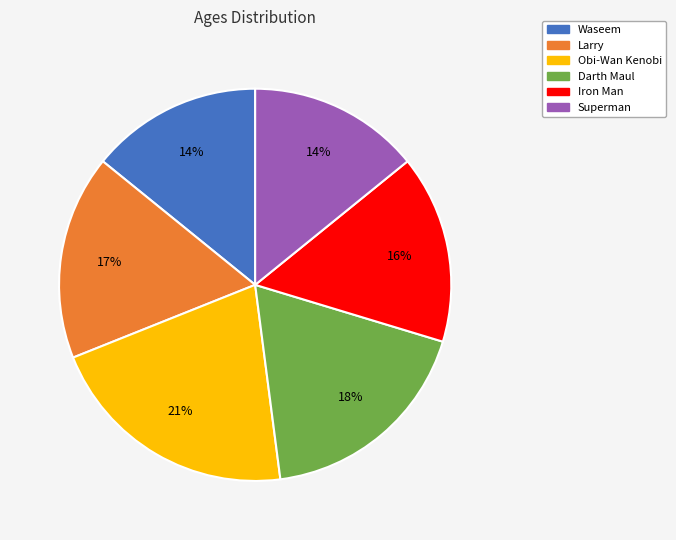

Combined, do Waseem and Larry account for over 50%?

No